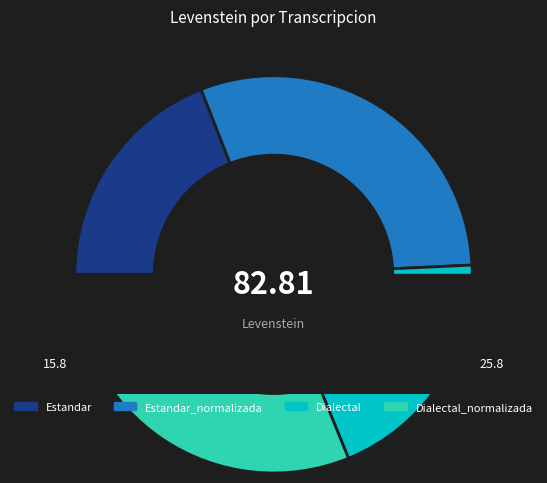

The Estandar slice represents 19% of the pie. True or false?

True